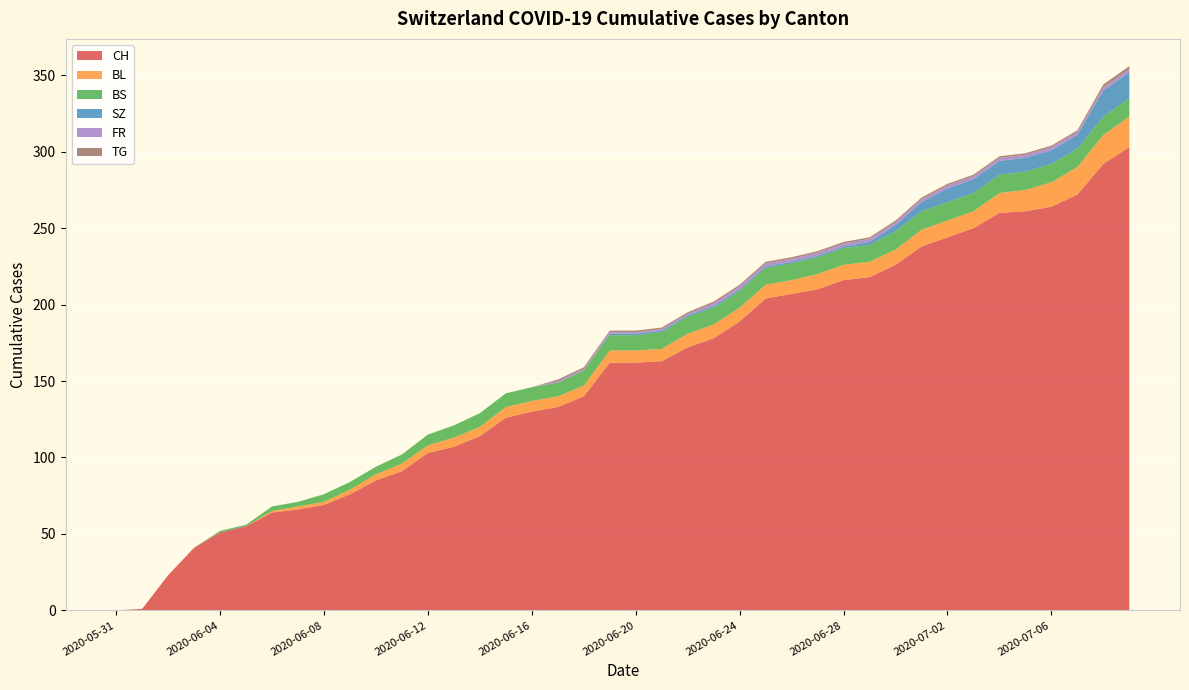

Reading left to right, list all the values displayed in this chart.

CH: 0	1	23	41	51	55	64	66	69	76	85	91	103	107	114	126	130	133	140	162	162	163	172	178	189	204	207	210	216	218	226	238	244	250	260	261	264	272	292	303
BL: 0	0	0	0	0	0	1	2	2	3	4	5	5	6	6	7	7	7	7	8	8	8	9	9	9	9	9	10	10	10	10	11	11	11	13	14	16	18	19	20
BS: 0	0	0	0	1	1	3	3	5	5	5	6	7	8	9	9	9	9	10	10	10	11	11	11	11	11	11	11	11	11	12	12	12	12	12	12	12	12	12	12
SZ: 0	0	0	0	0	0	0	0	0	0	0	0	0	0	0	0	0	0	0	1	1	1	1	1	1	1	1	1	1	2	4	6	9	9	9	9	9	9	17	17
FR: 0	0	0	0	0	0	0	0	0	0	0	0	0	0	0	0	0	1	1	1	1	1	1	2	2	2	2	2	2	2	2	2	2	2	2	2	2	2	2	2
TG: 0	0	0	0	0	0	0	0	0	0	0	0	0	0	0	0	0	1	1	1	1	1	1	1	1	1	1	1	1	1	1	1	1	1	1	1	1	1	2	2